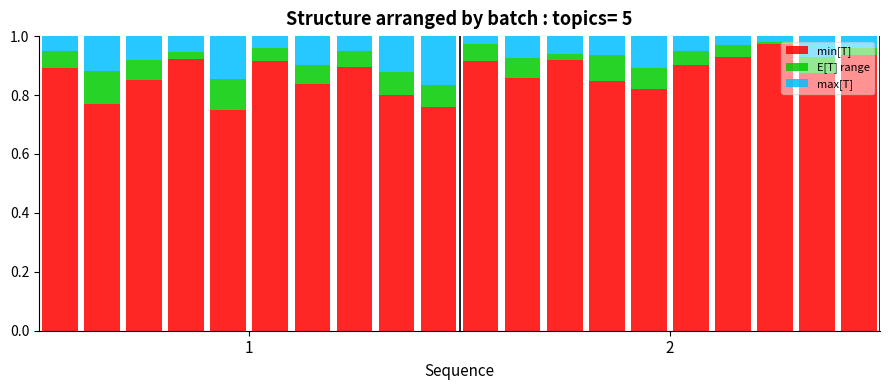

What is the sum of all min[T] values?

17.4